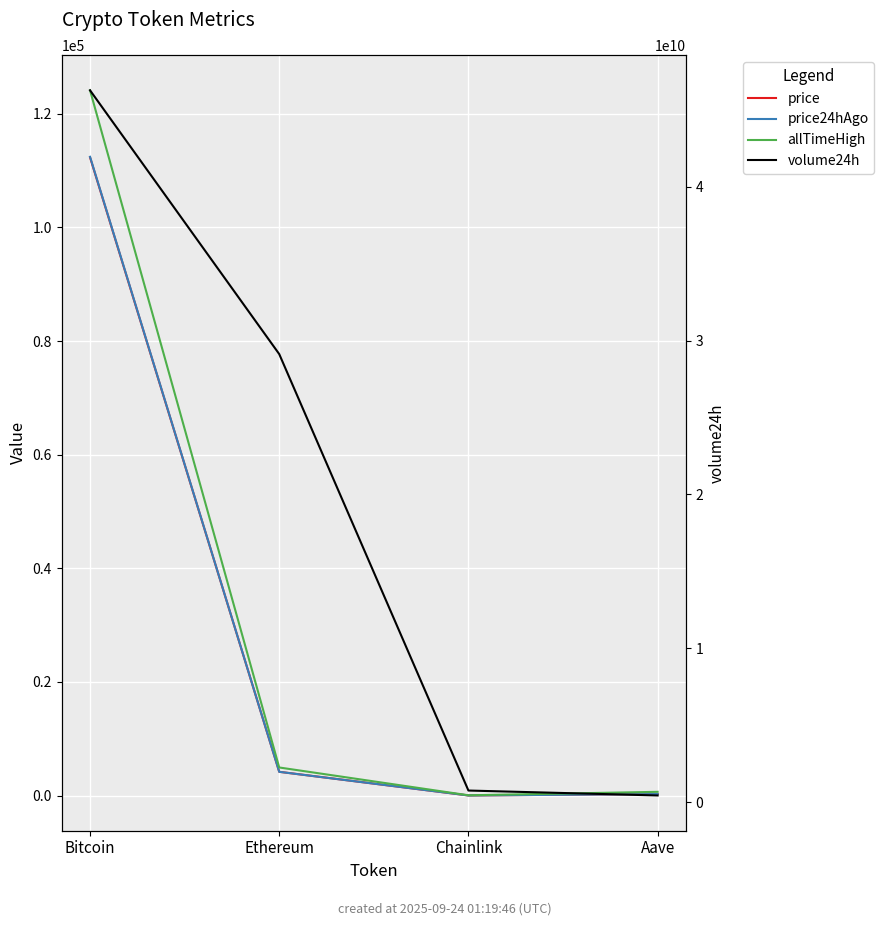

What is the difference between the maximum and minimum values in the allTimeHigh series?

124075.3